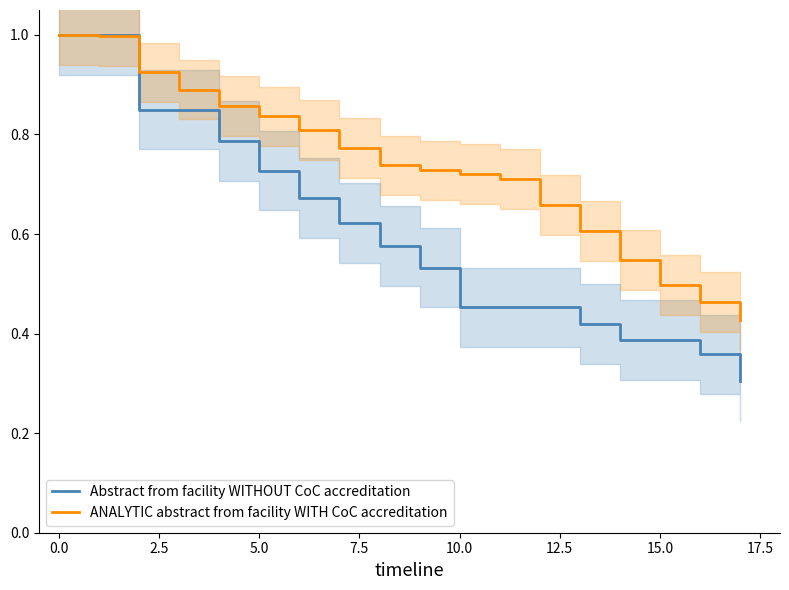

What is the highest value of the Abstract from facility WITHOUT CoC accreditation series?

1.0